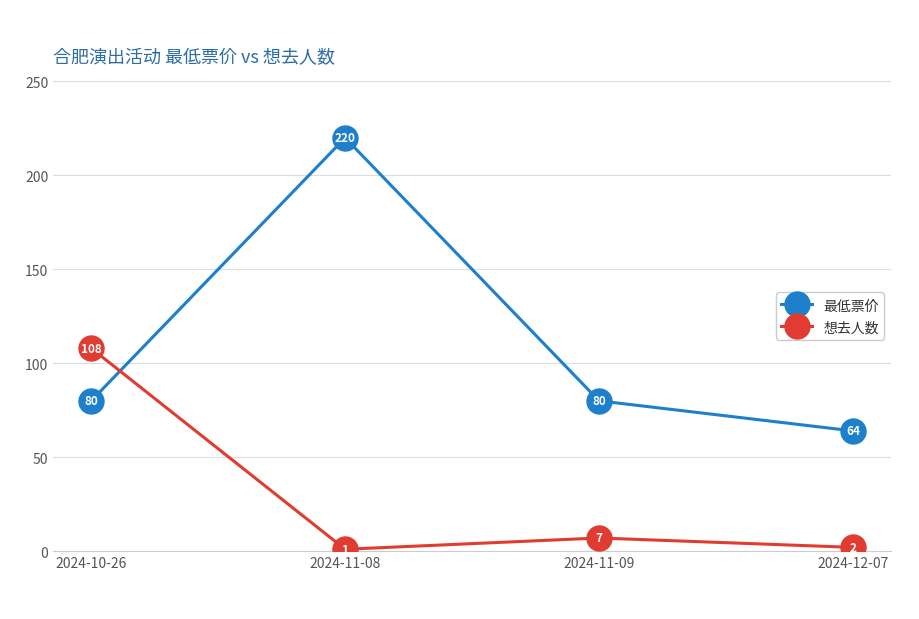

At how many categories does at least one series exceed 65?

3